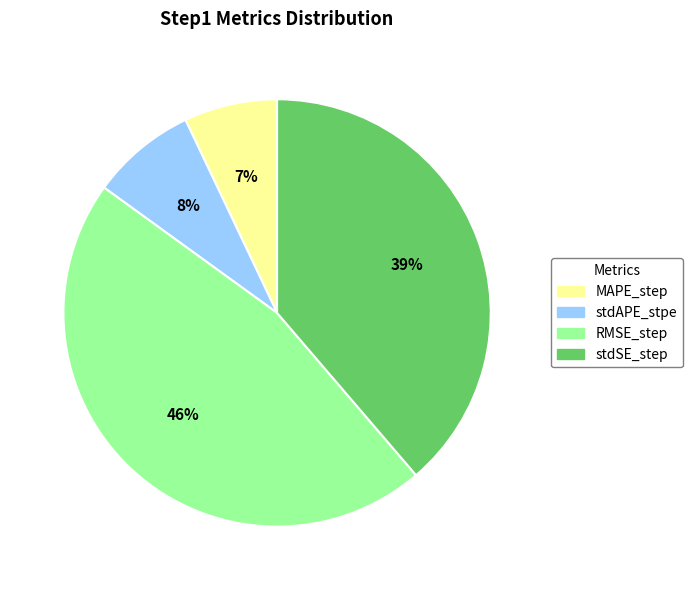

What is the smallest slice in the pie chart?

MAPE_step